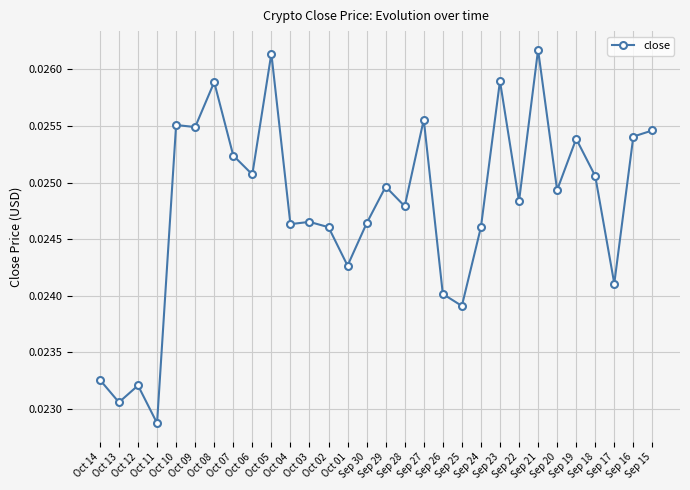

What is the label of the 15th point from the right?

Sep 29